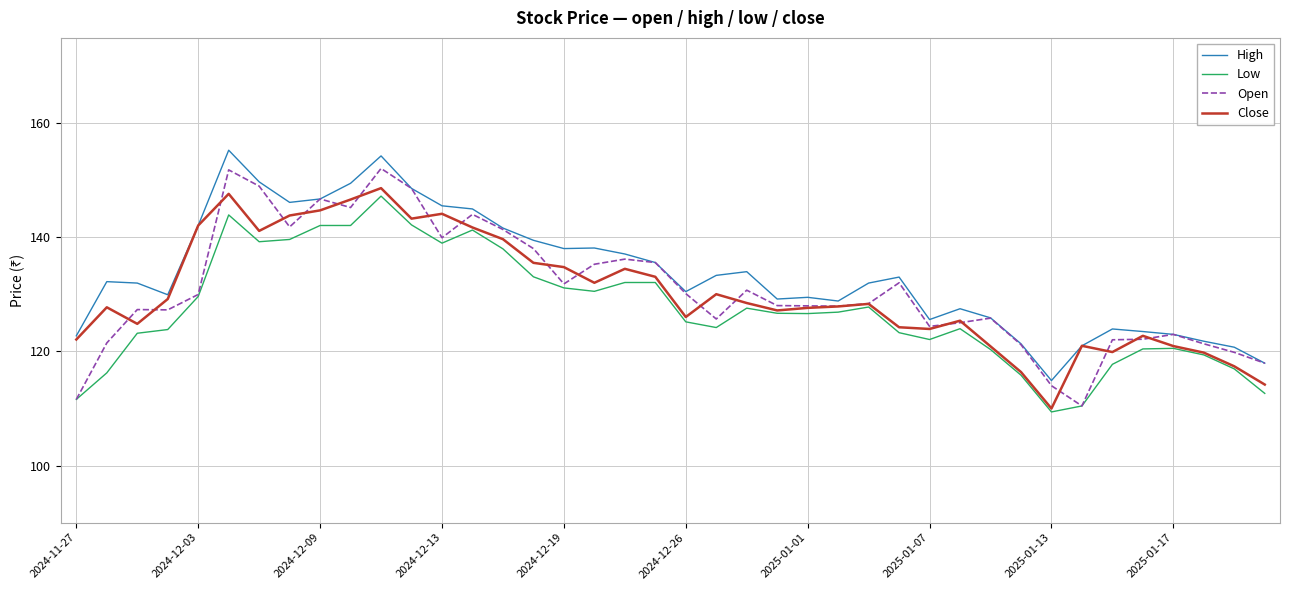

True or false: Low and High intersect in this chart.

False